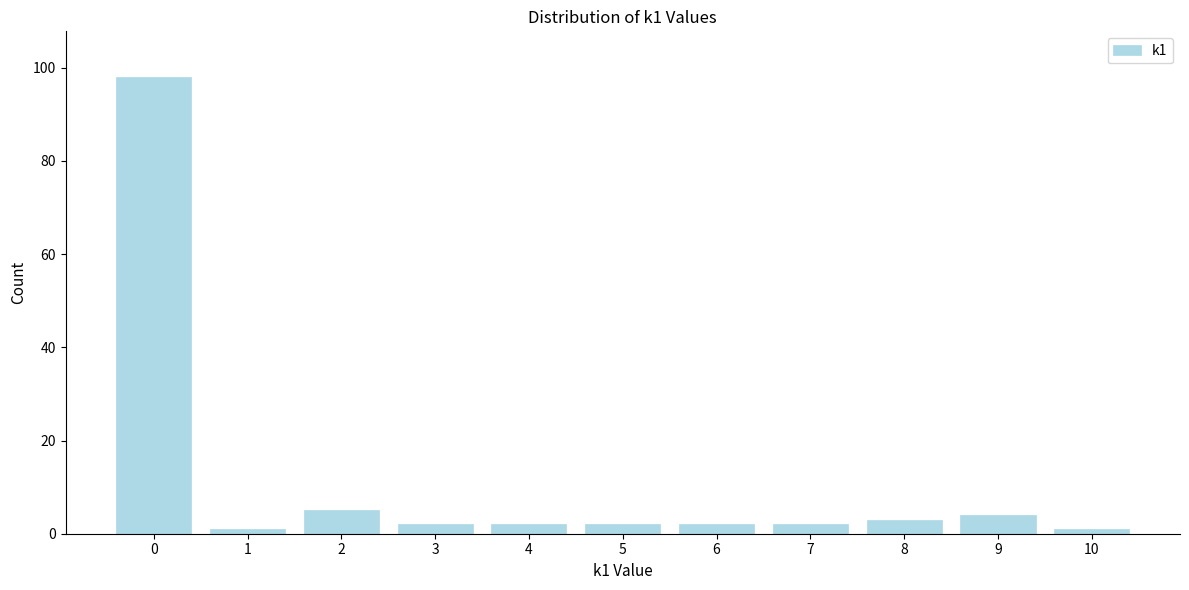

Reading left to right, list all the values displayed in this chart.

98	1	5	2	2	2	2	2	3	4	1